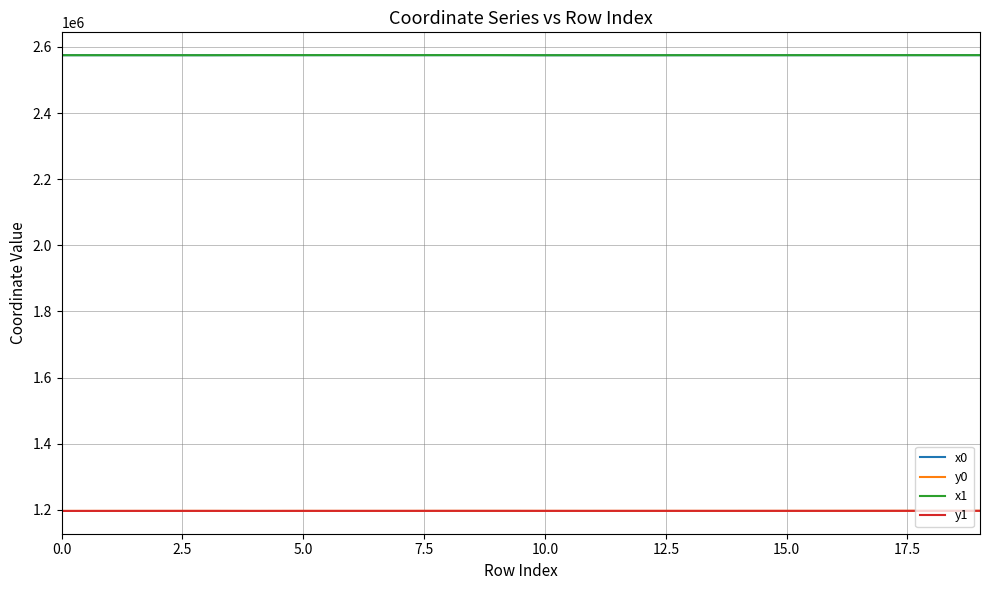

True or false: y1 and x0 cross at least once.

False